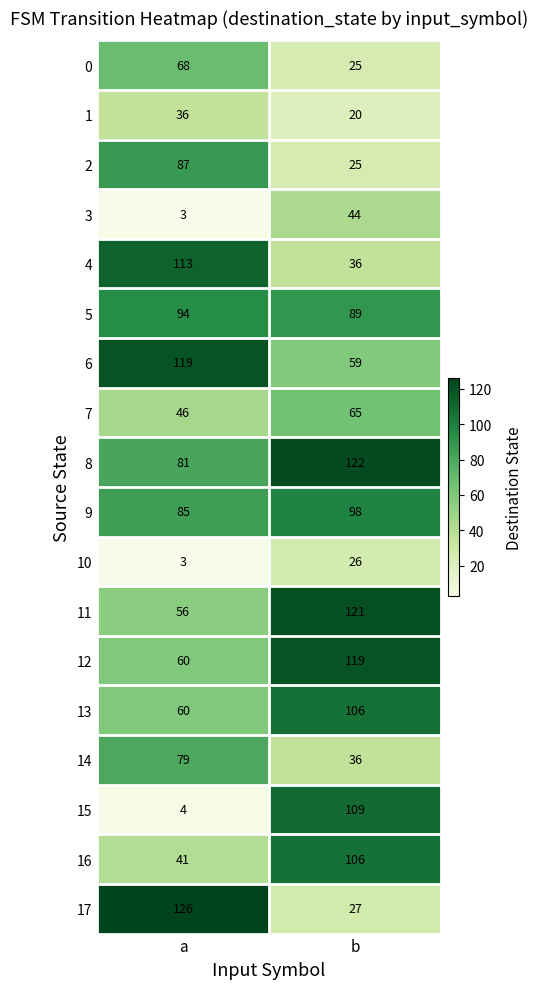

What value does the 5 series have at a?

94